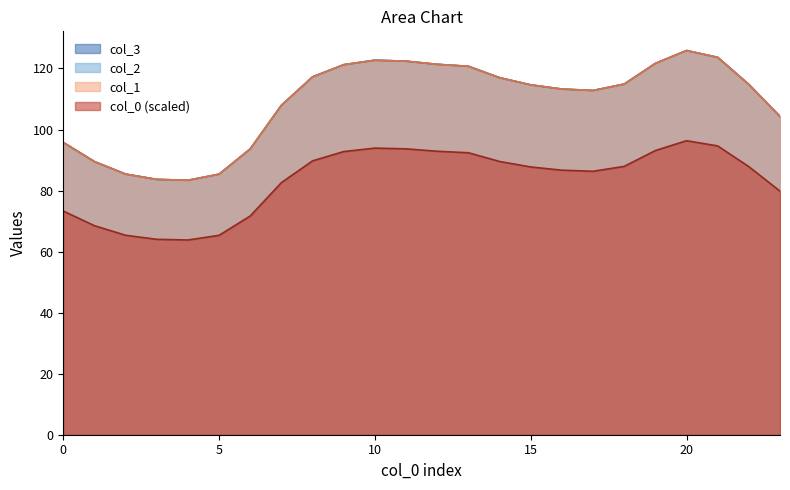

Rank the series by their maximum value, from highest to lowest.

col_1, col_2, col_3, col_0